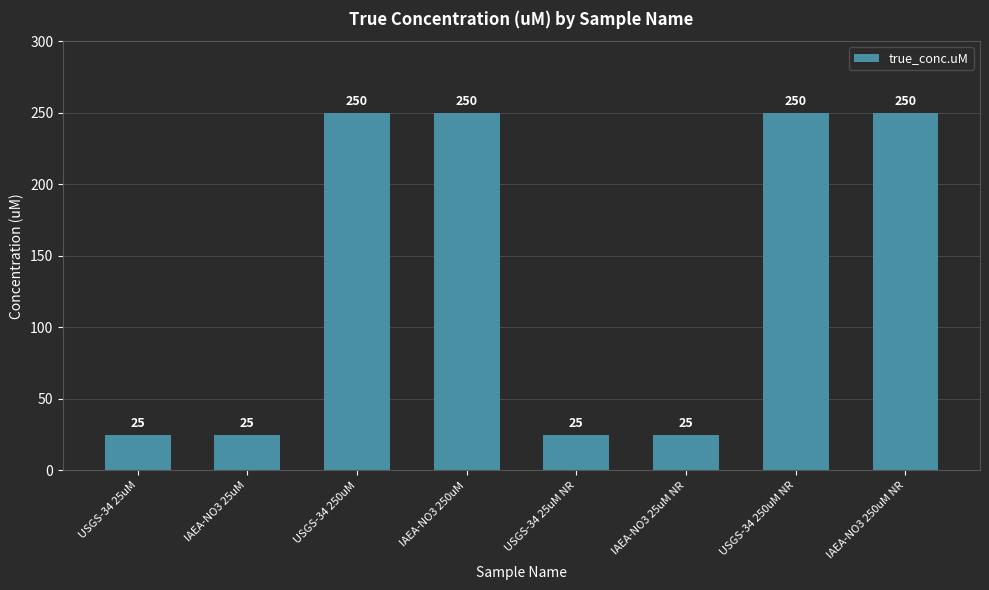

What is the minimum value shown in the chart?

25